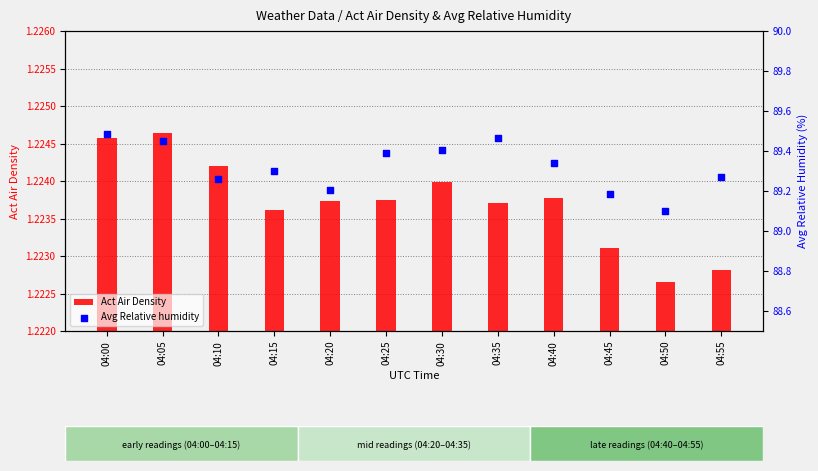

Is the value of Act Air Density at 04:30 greater than the value of Avg Relative humidity at 04:25?

No